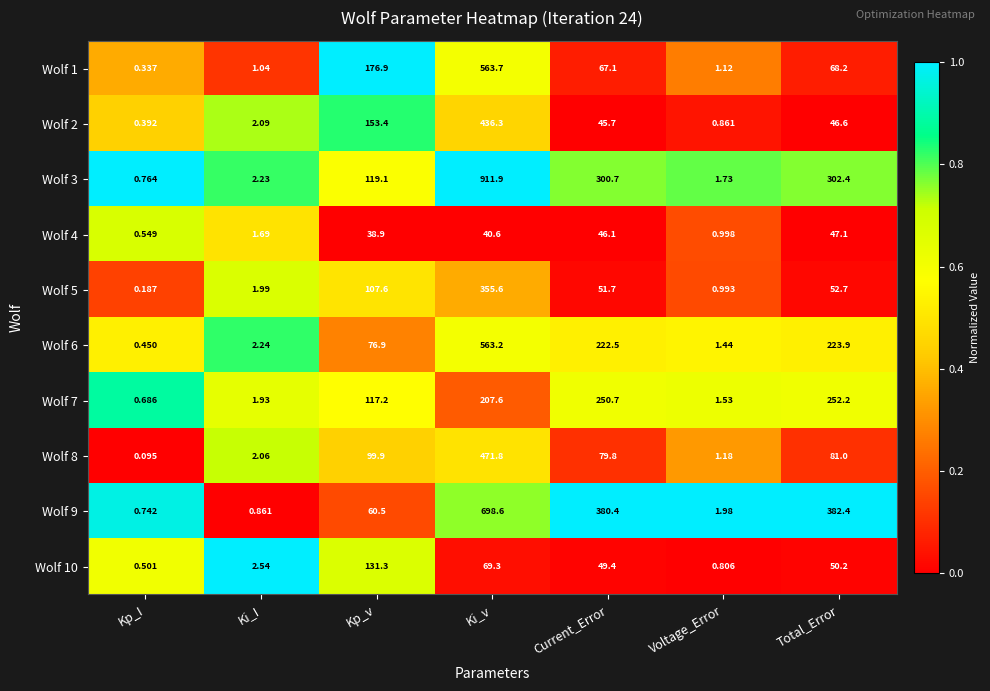

Which label corresponds to the largest value in the chart?

Ki_v